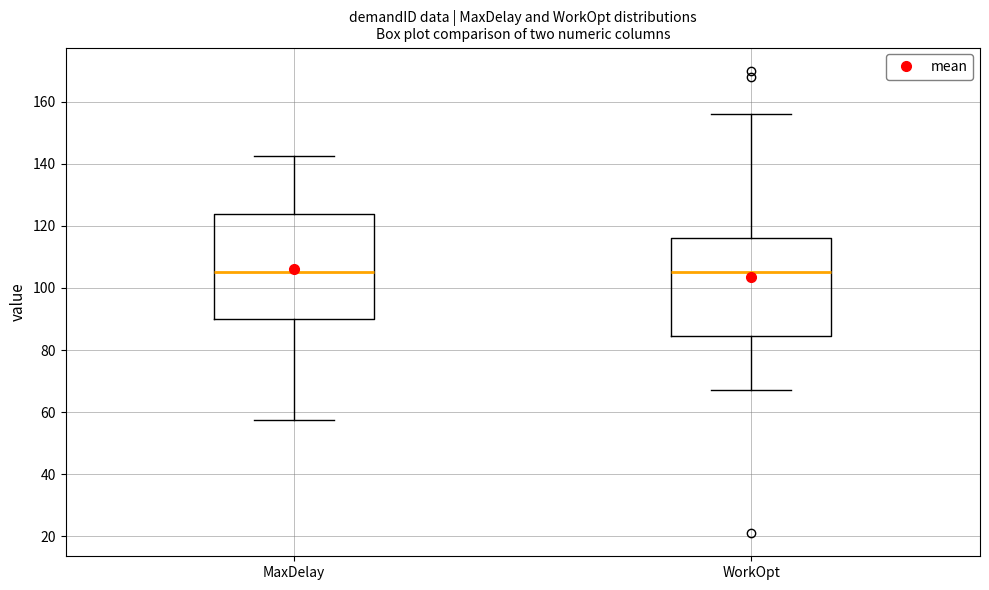

Reading left to right, read every box against the y-axis: the position of its median line, the range the box covers, and the ends of its whiskers. The values are not printed on the chart, so give them approximately, as read against the axis.

MaxDelay: median 106, box 90 to 124, whiskers 58 to 142
WorkOpt: median 106, box 84 to 116, whiskers 68 to 156